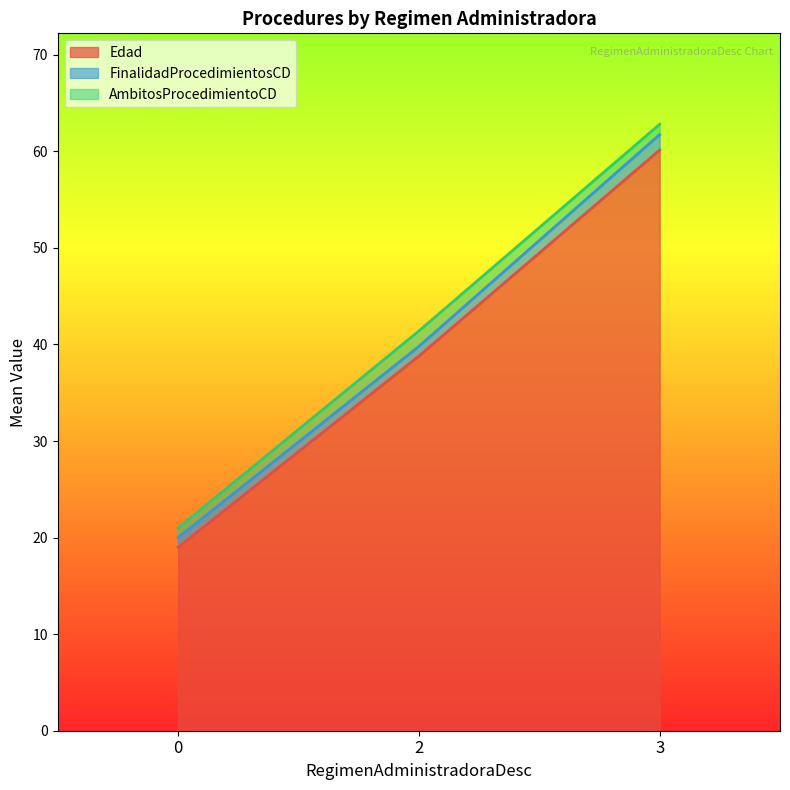

How many series are shown in this chart?

3